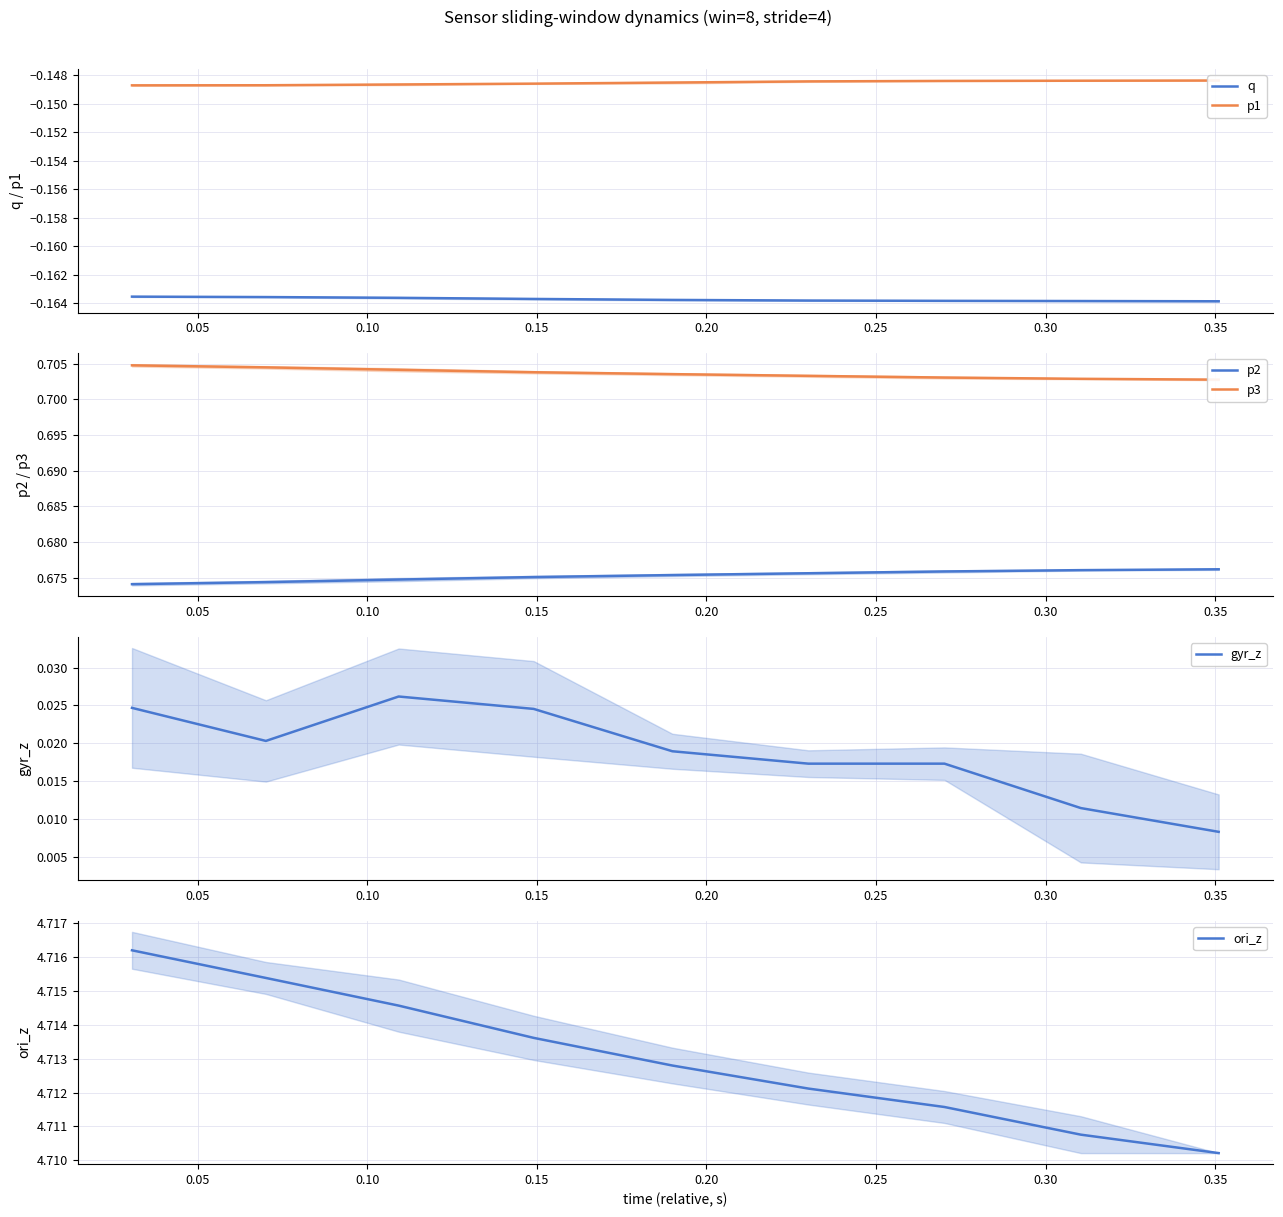

What are all the series names shown in the legend?

q, p1, p2, p3, gyr_z, ori_z